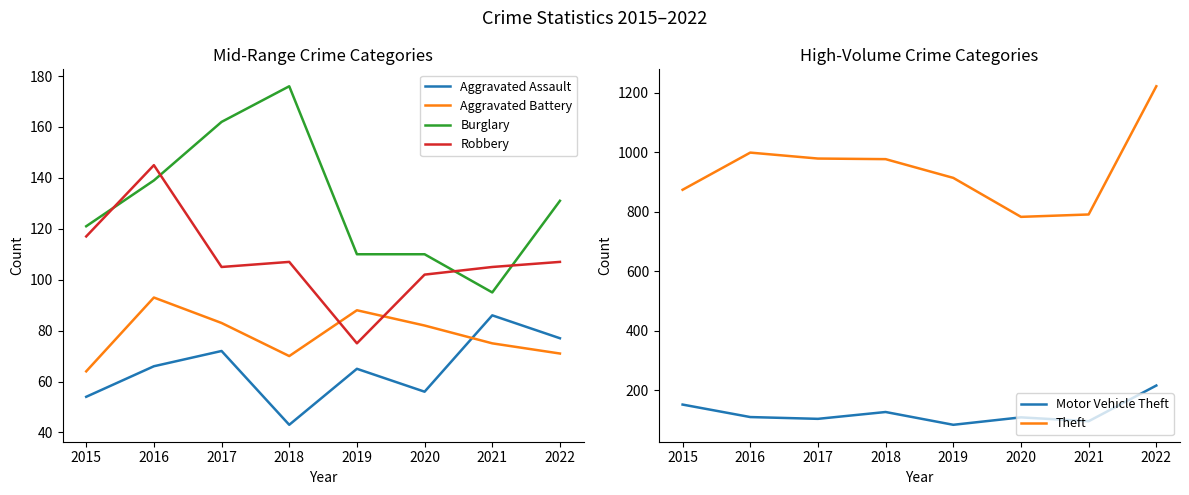

What is the minimum value for Theft?

783